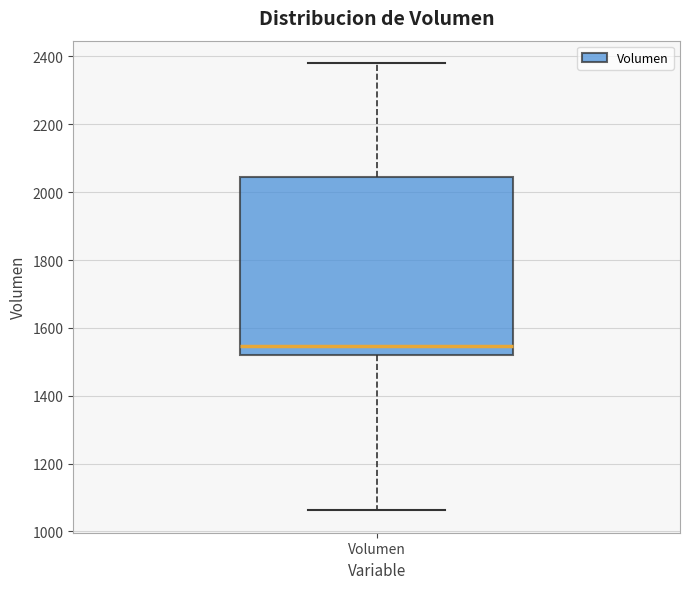

Read this box plot against the y-axis: the position of the median line, the range covered by the box, and the ends of both whiskers. The values are not printed on the chart, so give them approximately, as read against the axis.

median 1540, box 1520 to 2040, whiskers 1060 to 2380